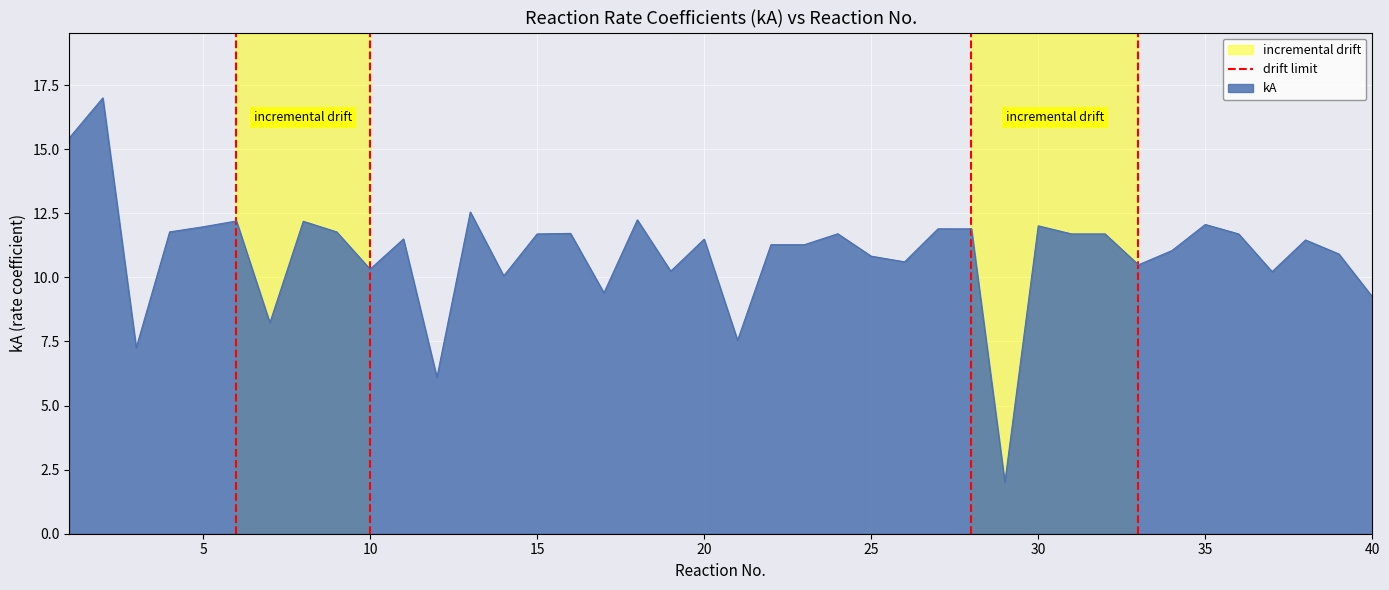

The value of kA at 35 is 12.1. True or false?

True